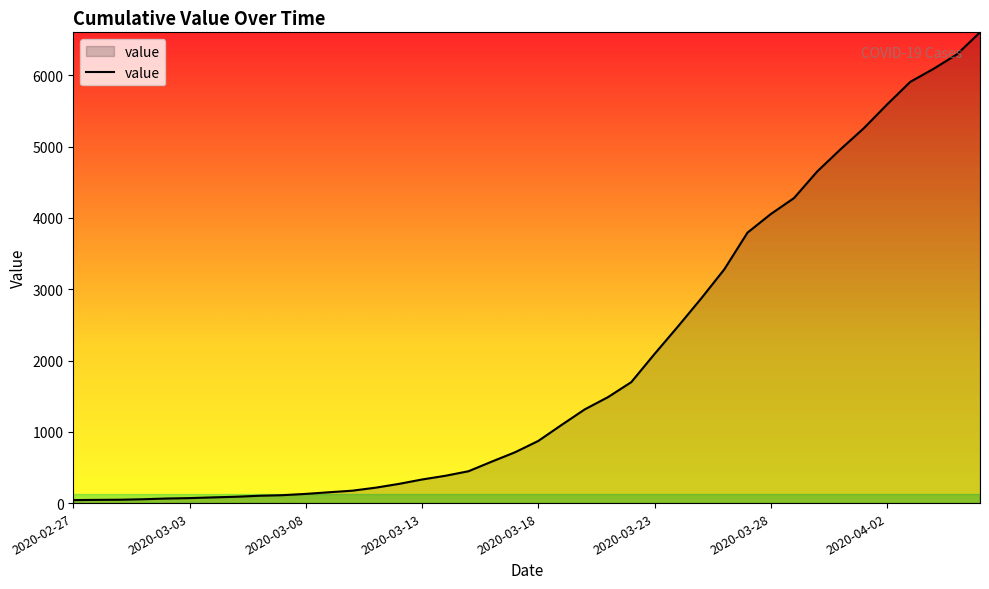

What is the greatest value displayed?

6605